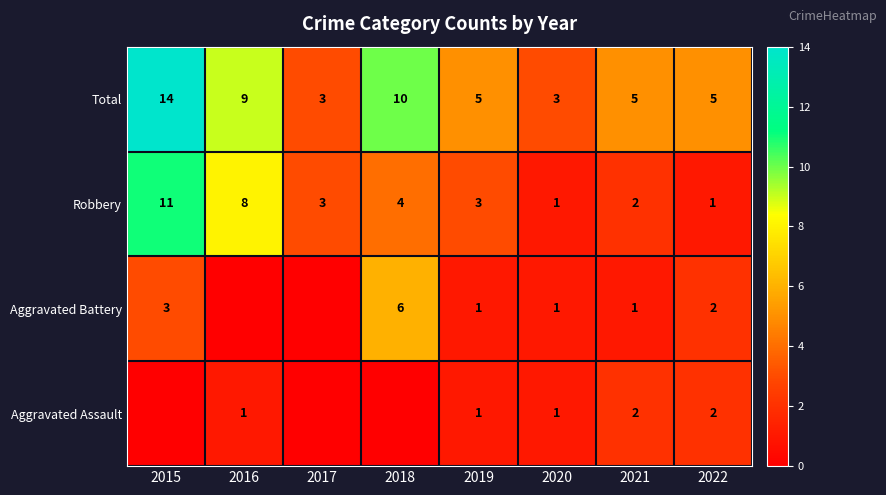

How many Robbery values are between 2 and 8?

5